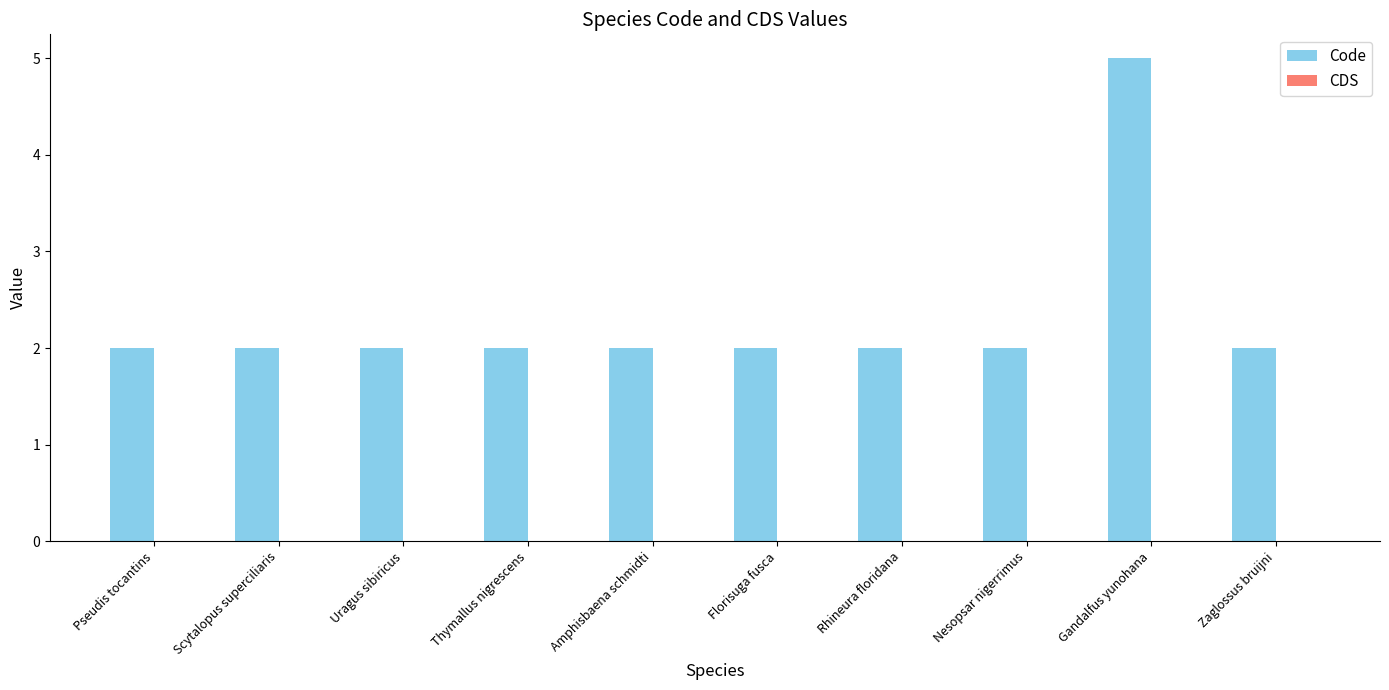

What is the difference between the maximum and minimum values?

3